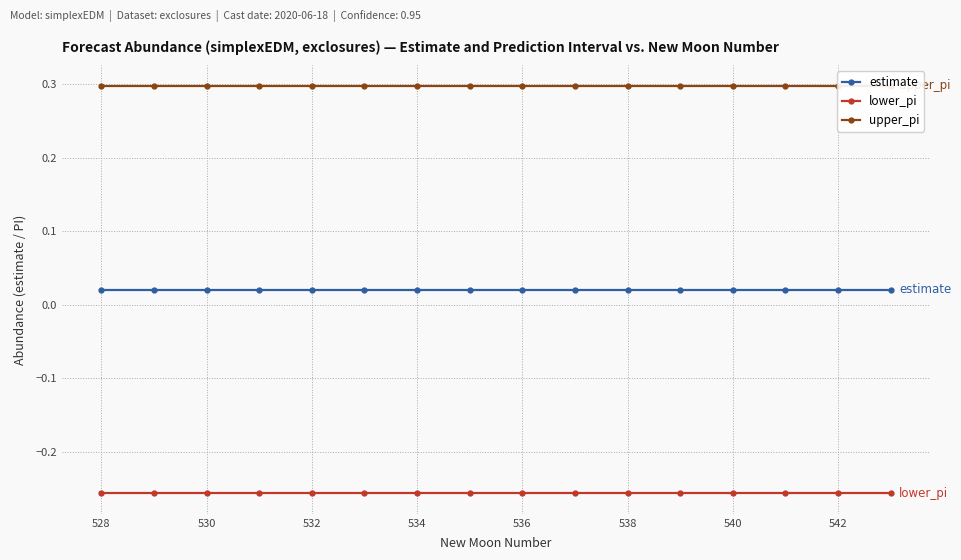

Rank the series at 530 from lowest to highest value.

lower_pi, estimate, upper_pi